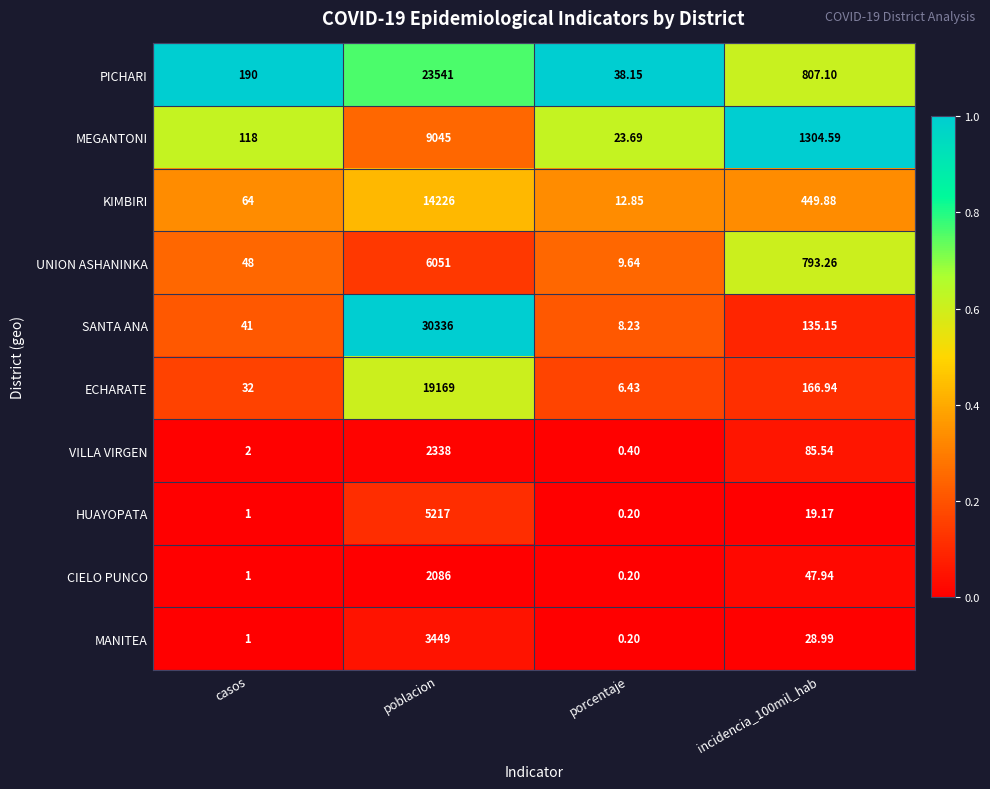

Which series has the widest spread of values?

SANTA ANA